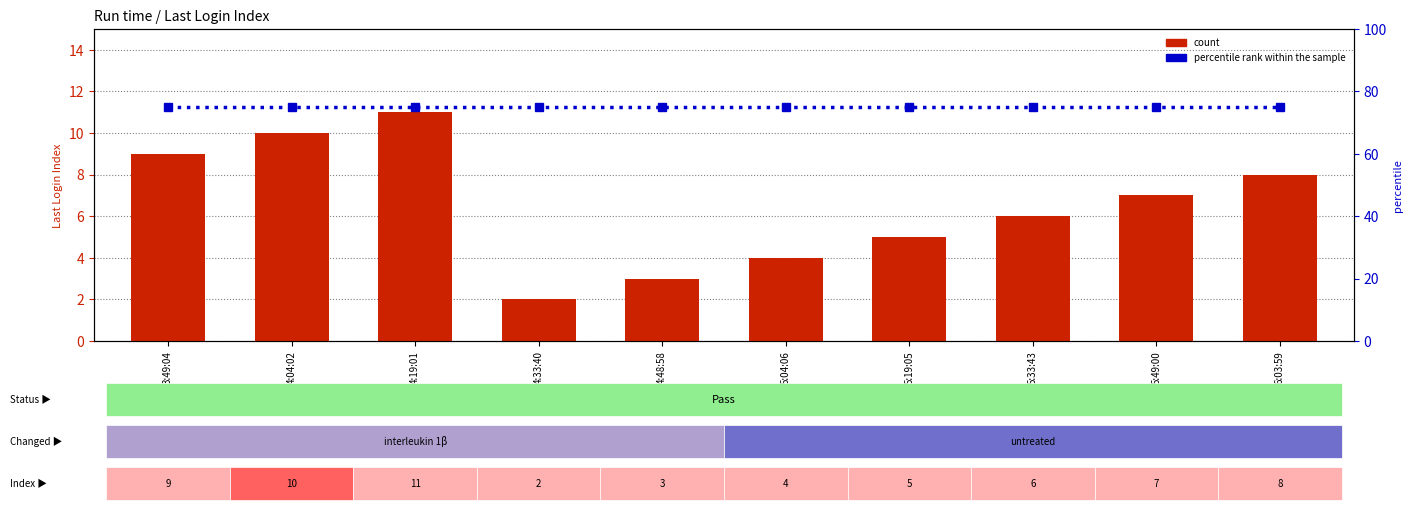

Is it true that count equals 10 at 5:33:43?

False